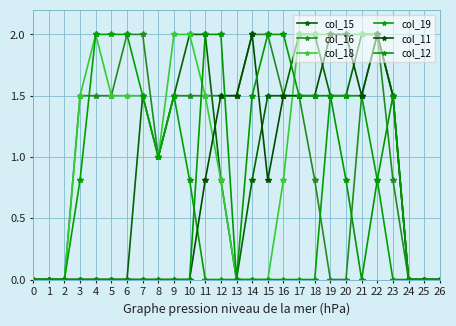

How many distinct data groups are displayed?

6